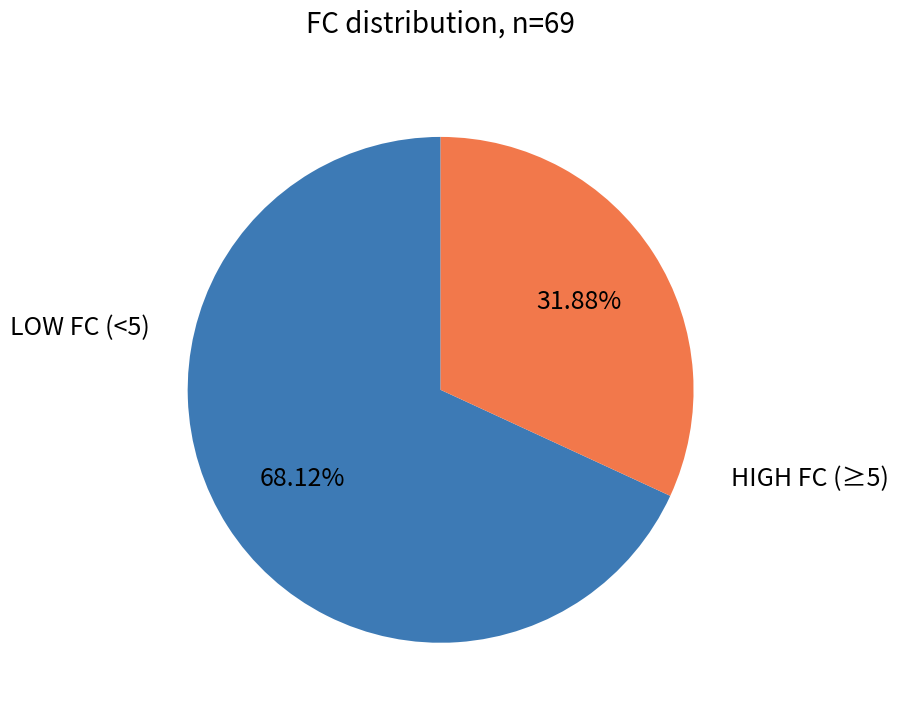

Is there a majority slice in this chart?

Yes